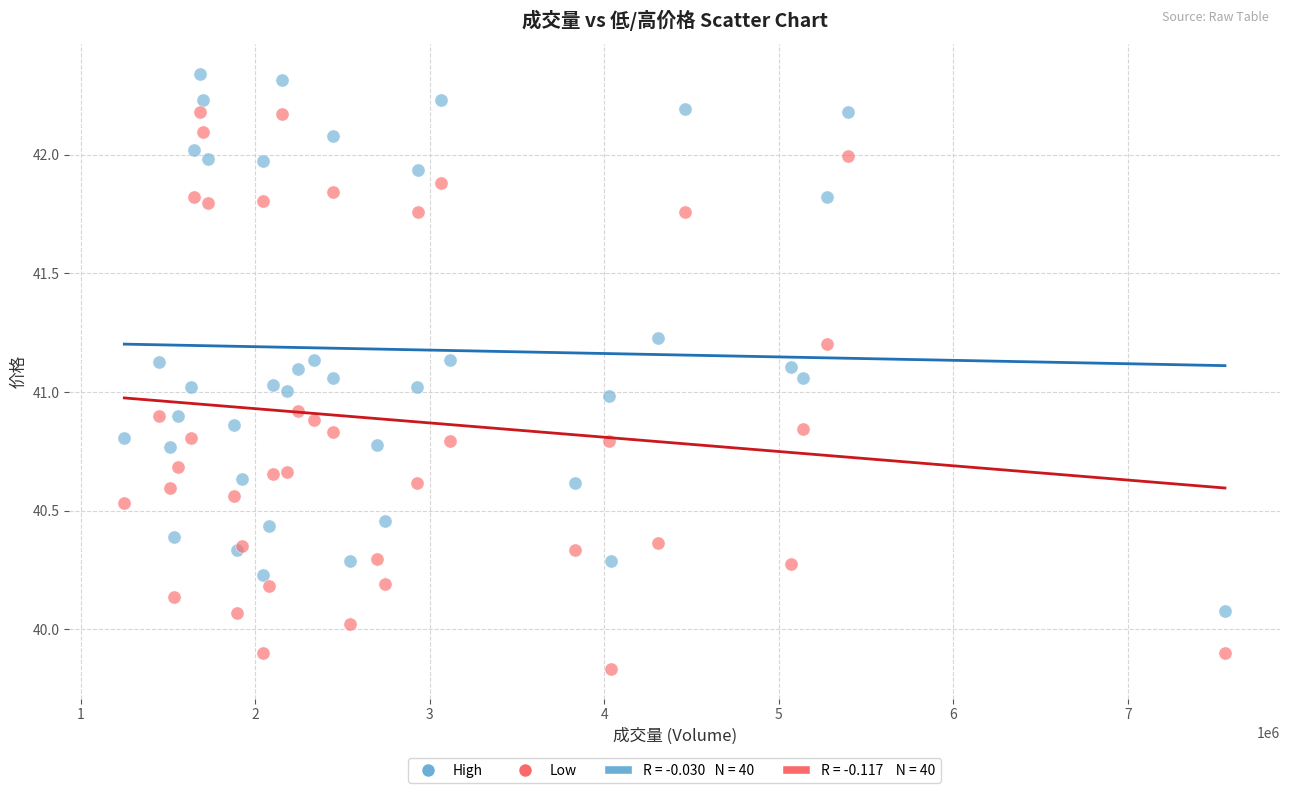

Which series reaches the minimum Y coordinate?

Low